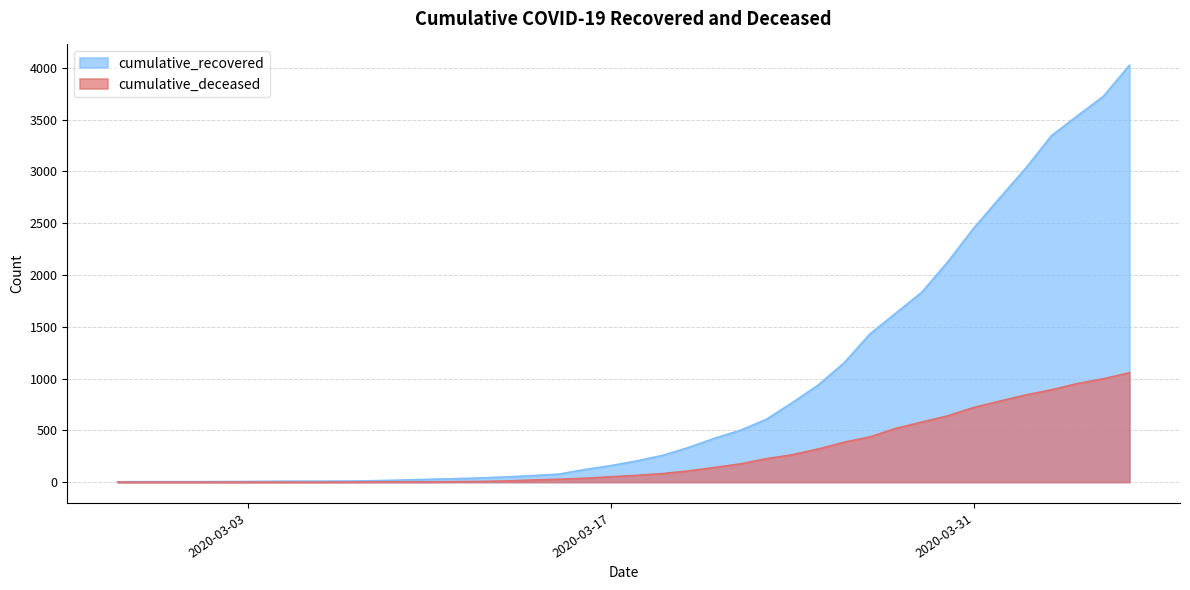

Is the value of cumulative_recovered at 2020-03-11 greater than the value of cumulative_deceased at 2020-03-31?

No